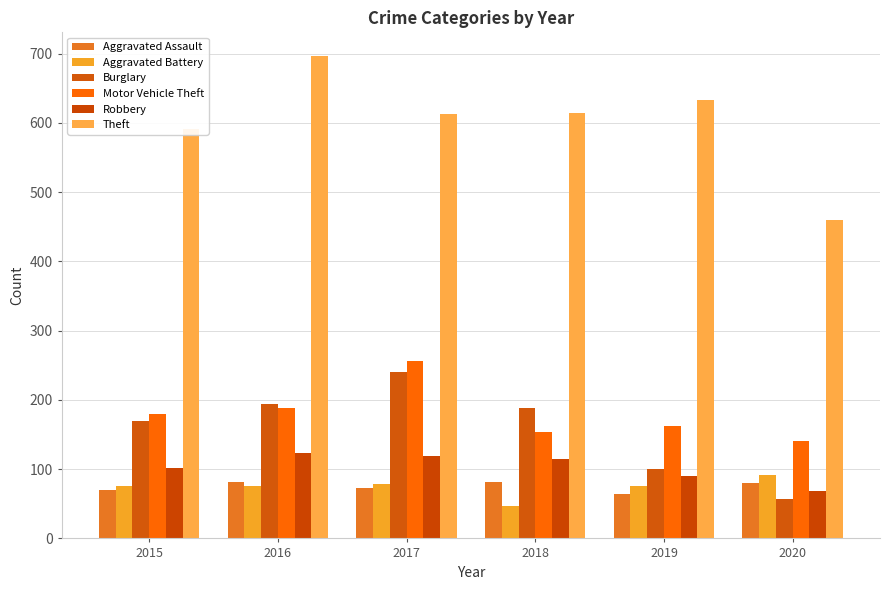

Which category has the lowest value in the Motor Vehicle Theft series?

2020